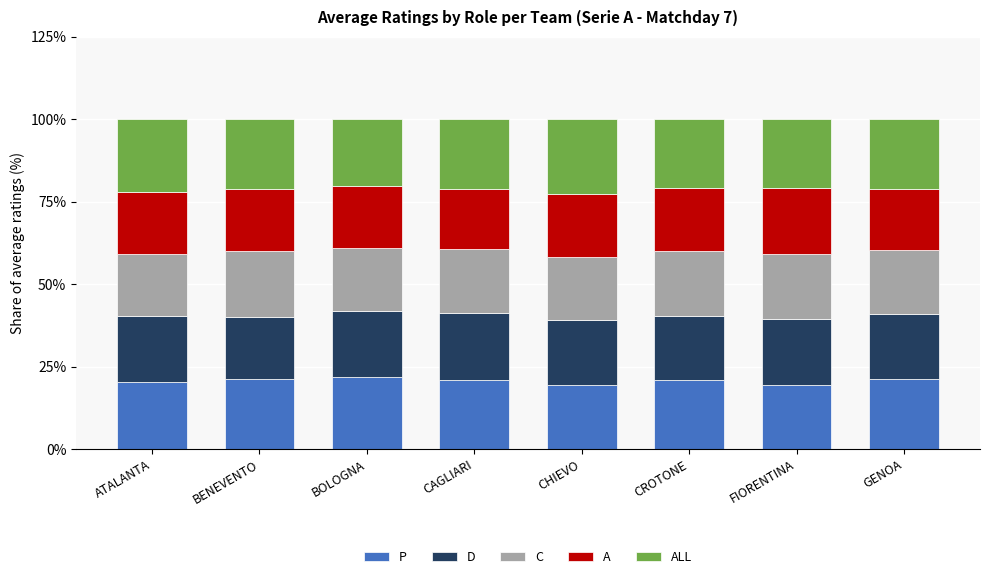

What is the highest value of the P series?

21.8